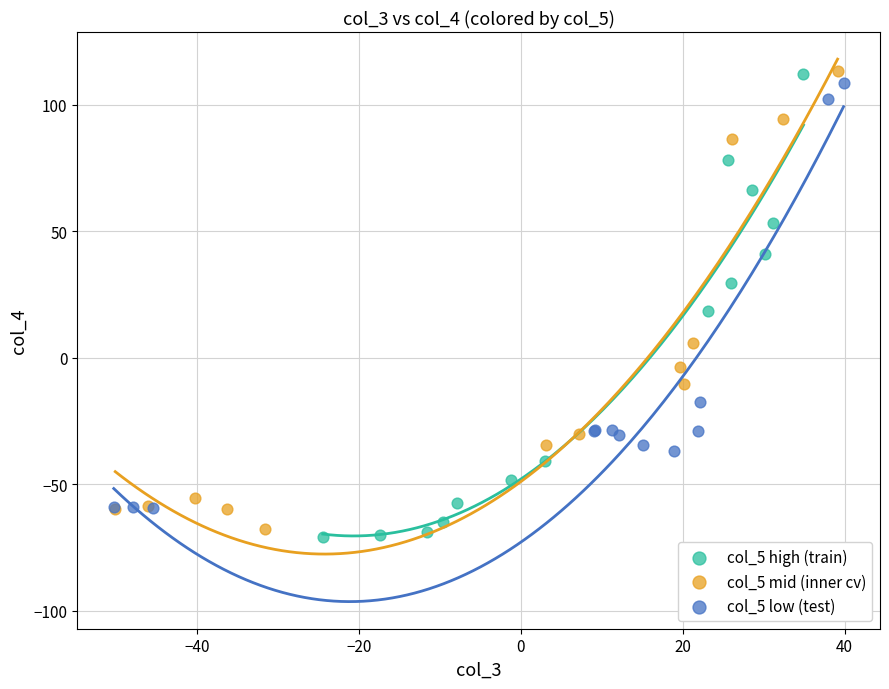

What are all the series names shown in the legend?

col_5 high (train), col_5 mid (inner cv), col_5 low (test)